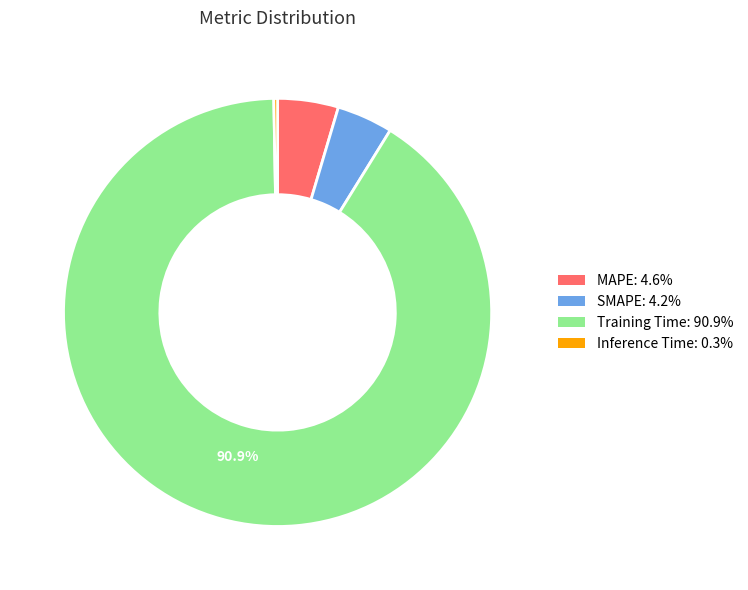

True or false: Training Time accounts for 91% of the total.

True